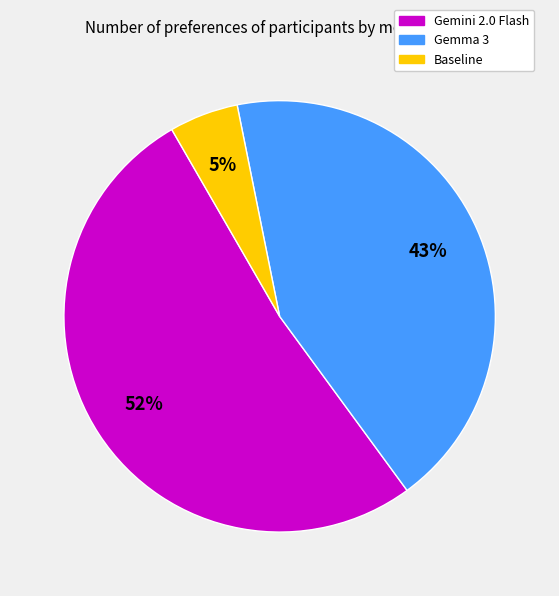

What is the majority slice?

Gemini 2.0 Flash